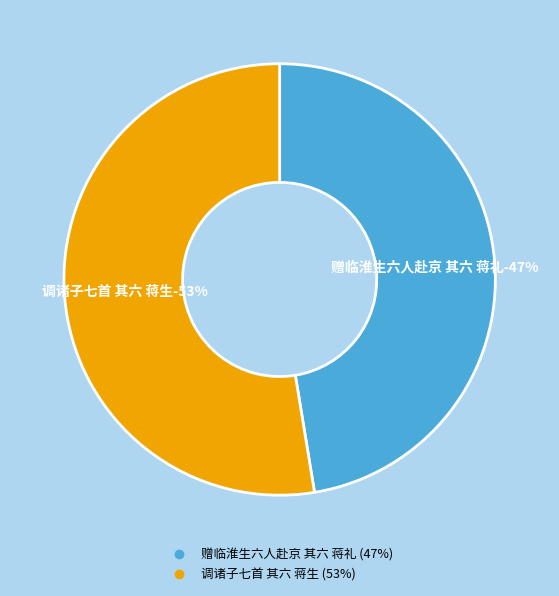

Which category has the smallest portion of the pie?

赠临淮生六人赴京 其六 蒋礼